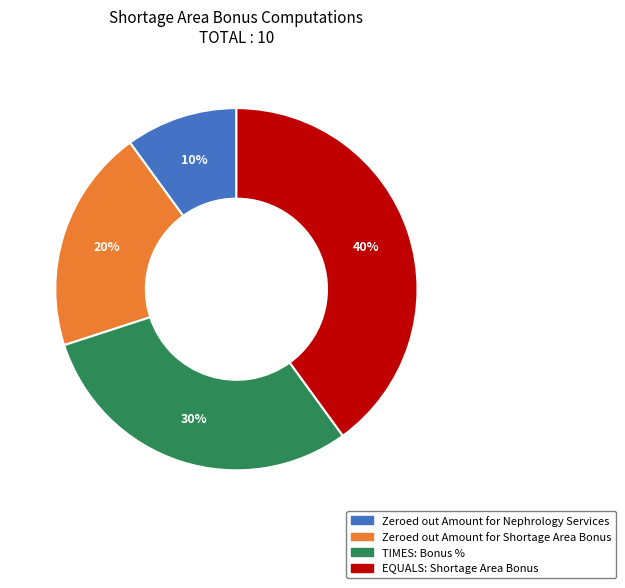

To the nearest percent, what is the difference between the largest and smallest slice percentages?

30%